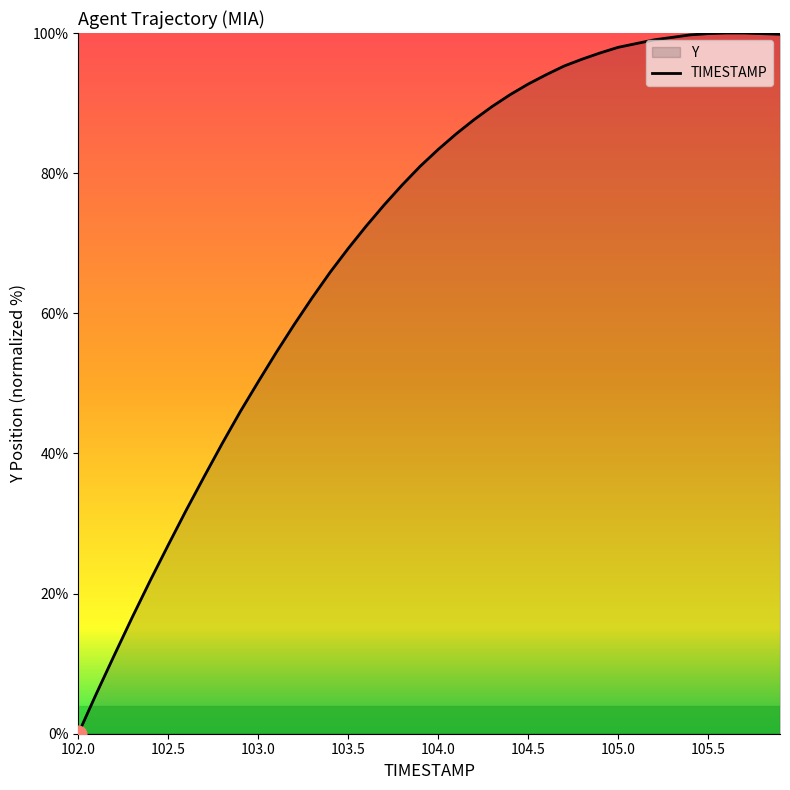

What is the average value?

70.3